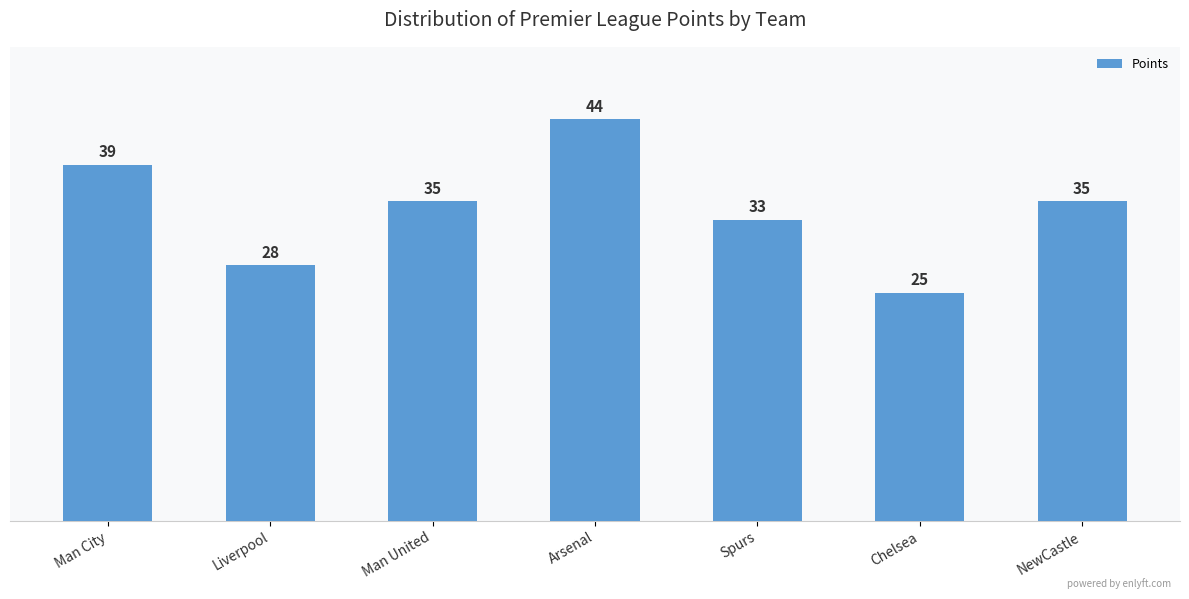

Which label corresponds to the smallest value in the chart?

Chelsea